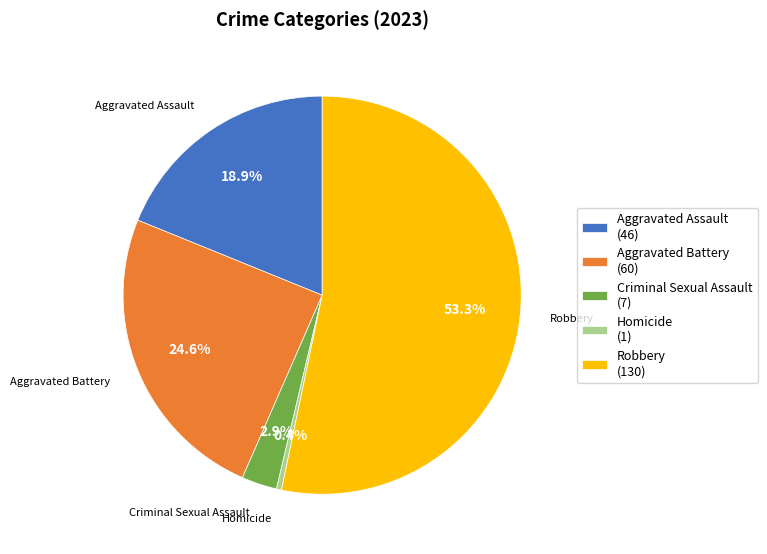

Count the number of slices in the pie.

5